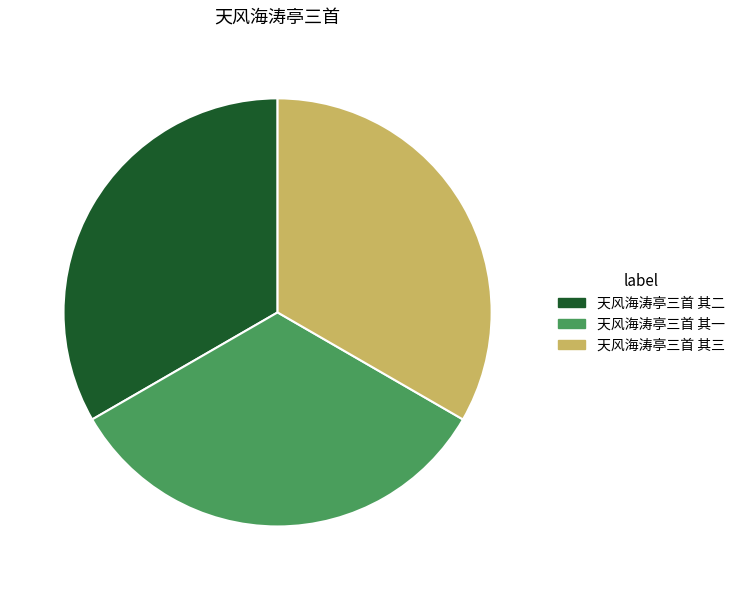

Is 天风海涛亭三首 其三 the majority of the pie?

No